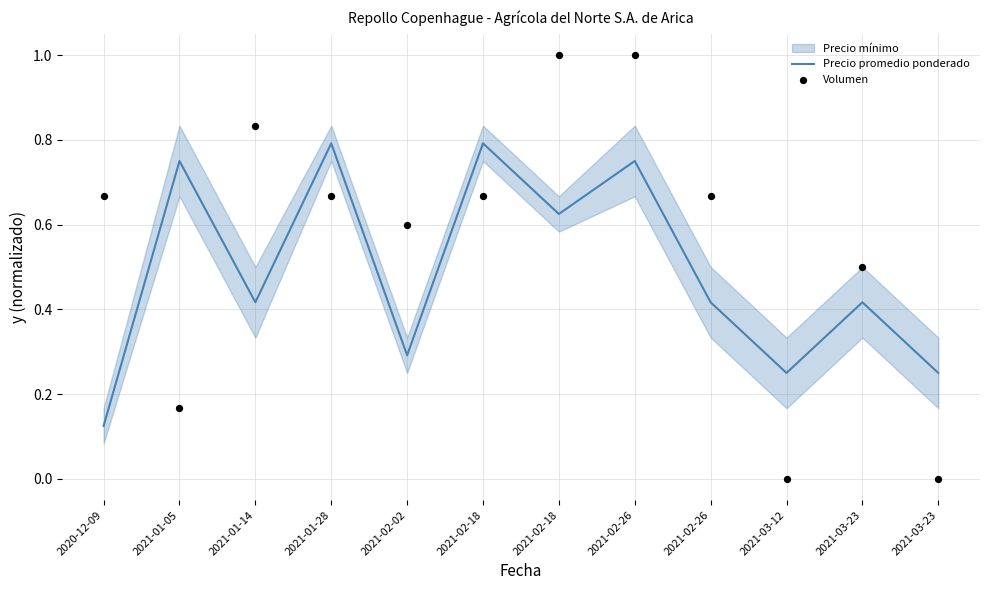

Which series reaches the minimum Y coordinate?

Volumen